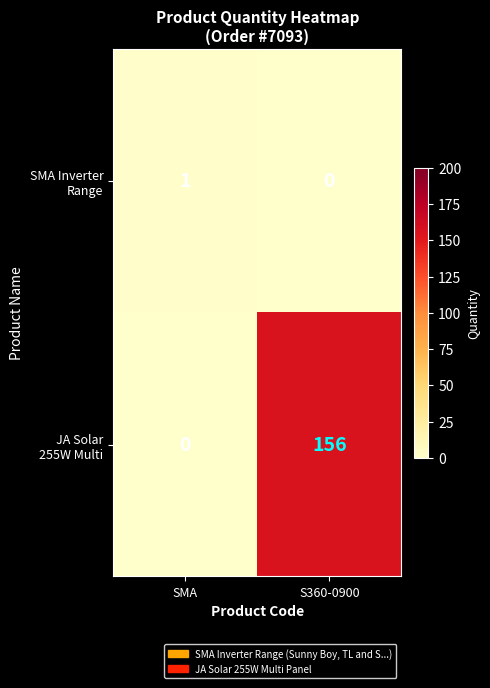

How many data points does each series have?

2